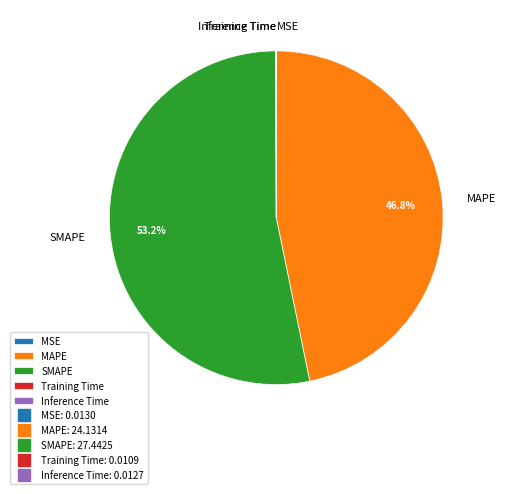

Which category has the biggest portion of the pie?

SMAPE